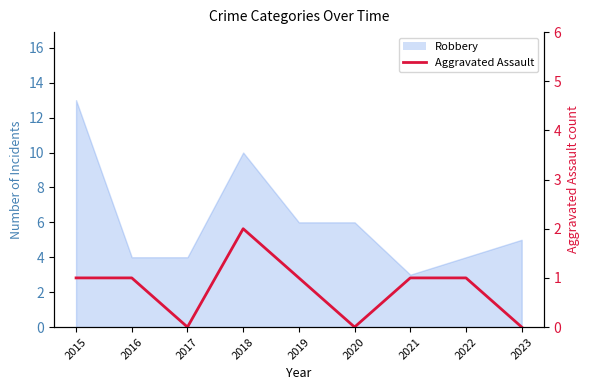

What is the difference between the values at 2021 and 2017?

1